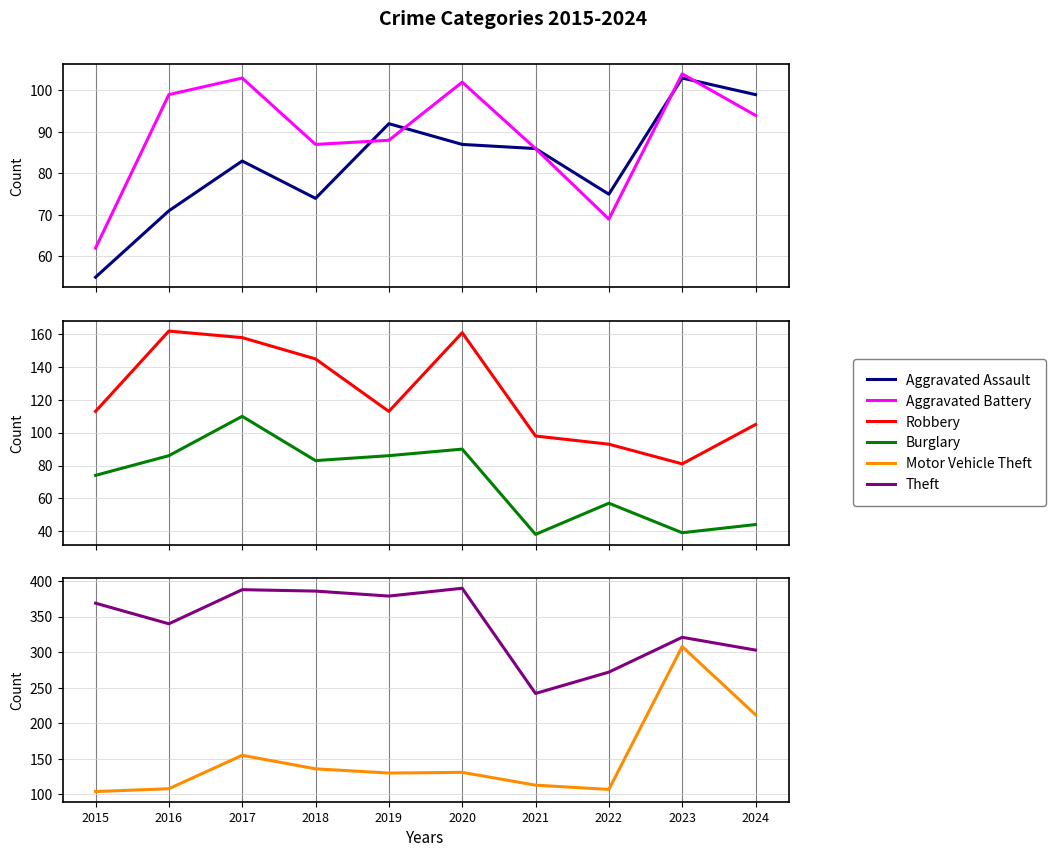

True or false: Theft and Aggravated Assault cross at least once.

False